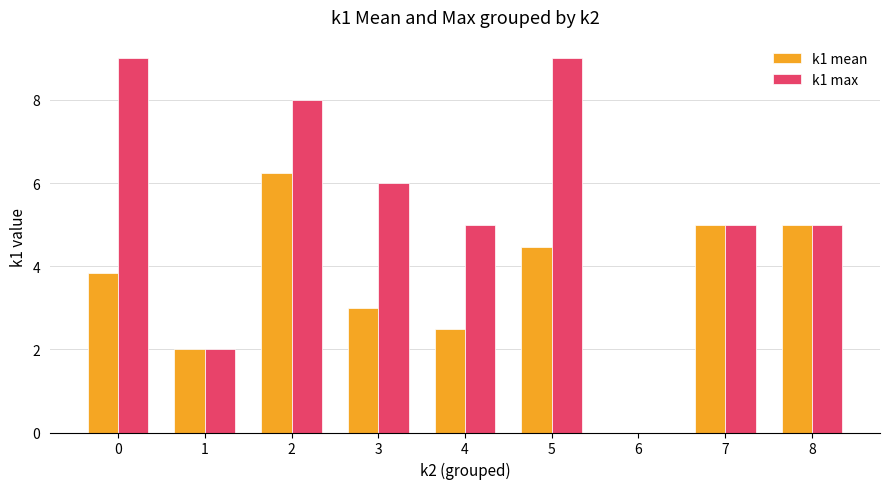

Is it true that k1 max equals 11.8 at 0?

False